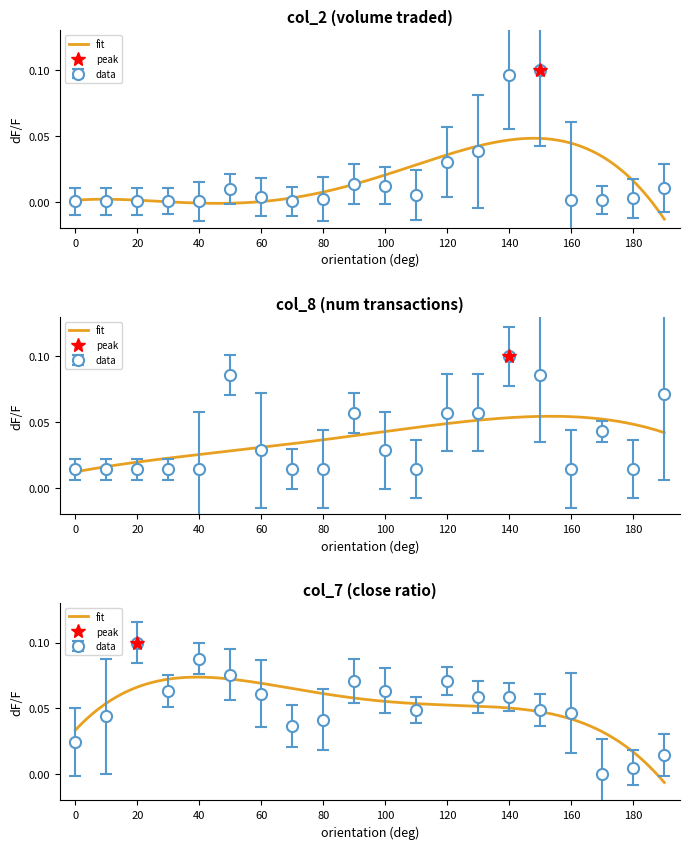

Which series has the largest range (max minus min)?

col_7